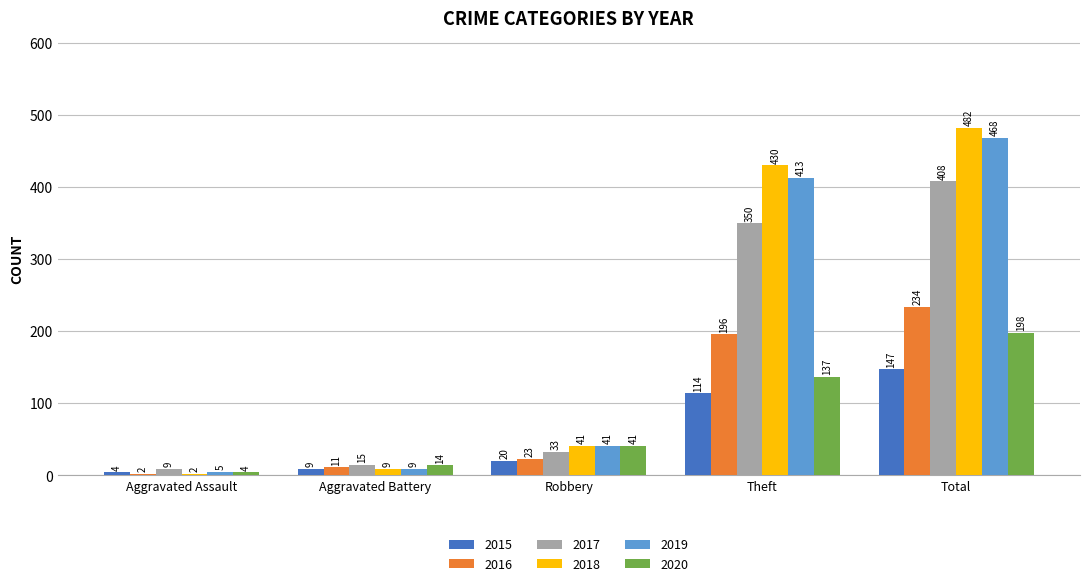

What is the lowest value of the 2019 series?

5